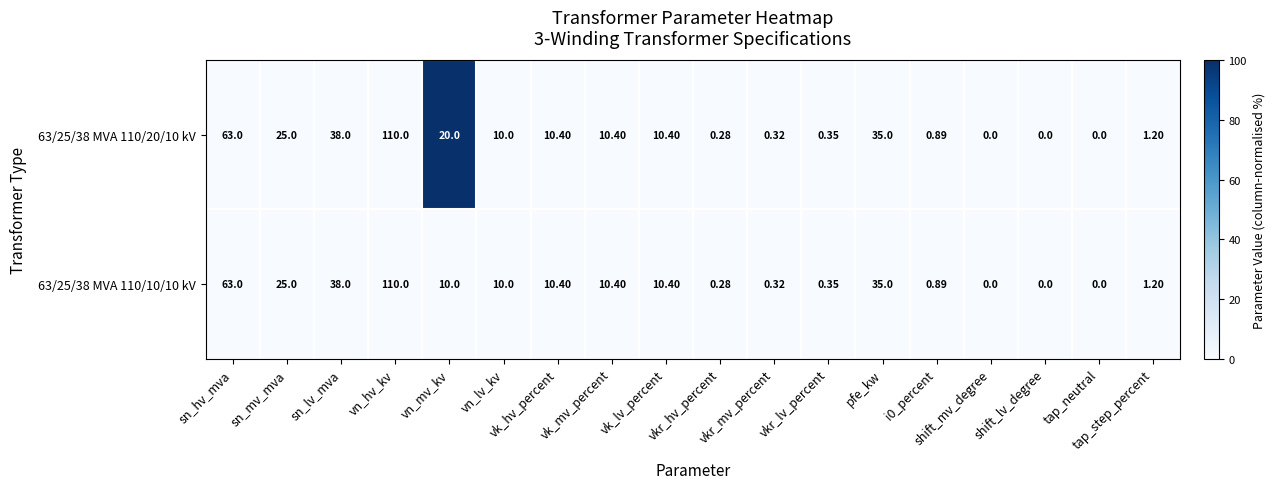

How many data points in 63/25/38 MVA 110/10/10 kV are less than 10?

8